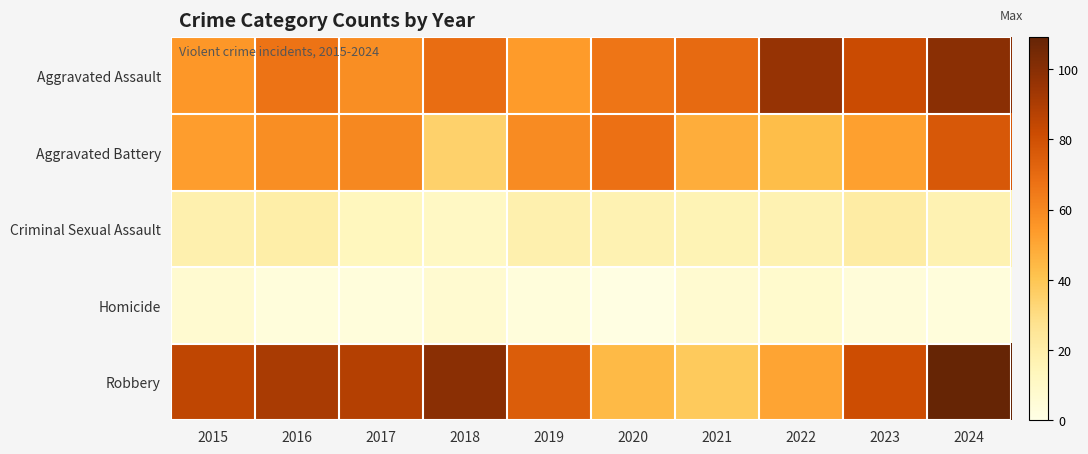

Count the number of categories in the chart.

10